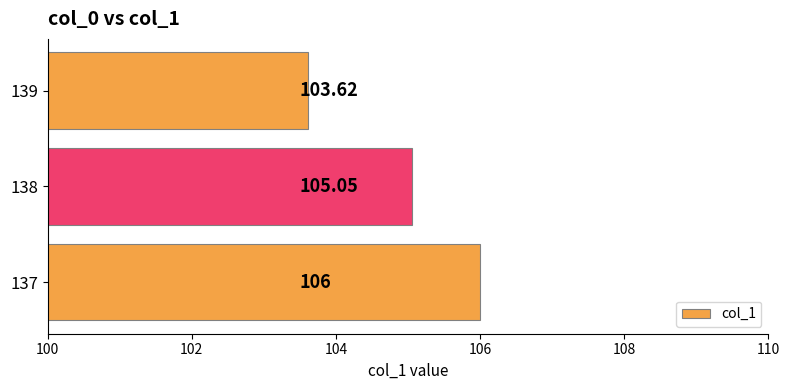

What is the difference between the maximum and minimum values?

2.4